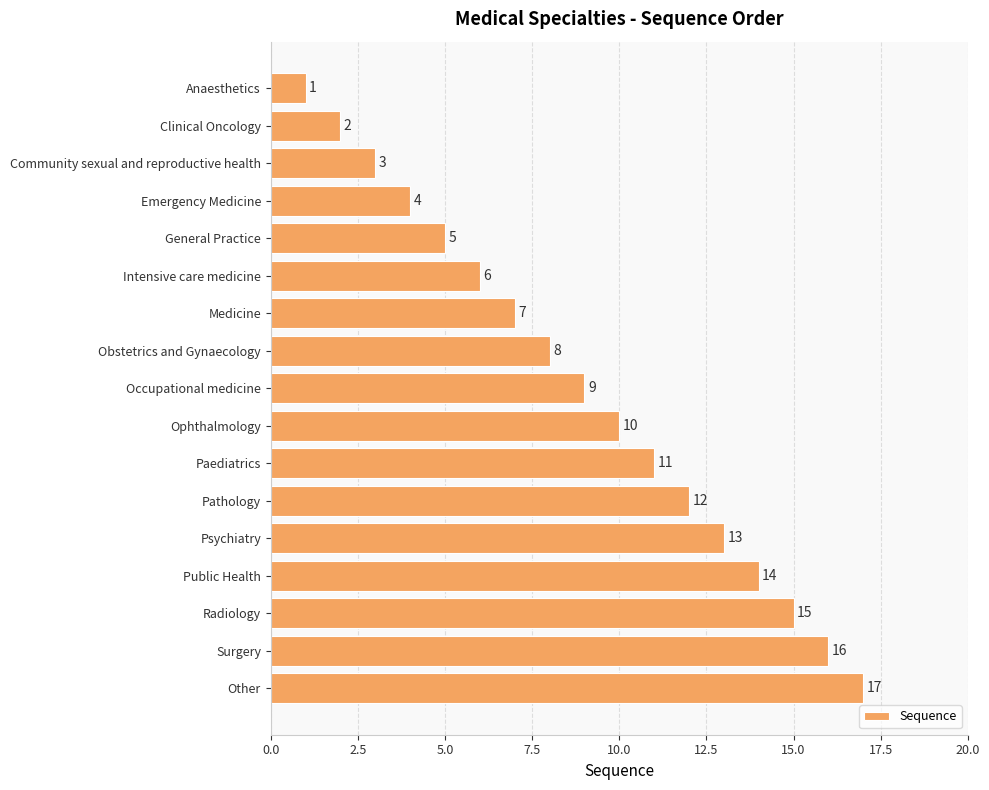

Between Surgery and Paediatrics, which is larger?

Surgery